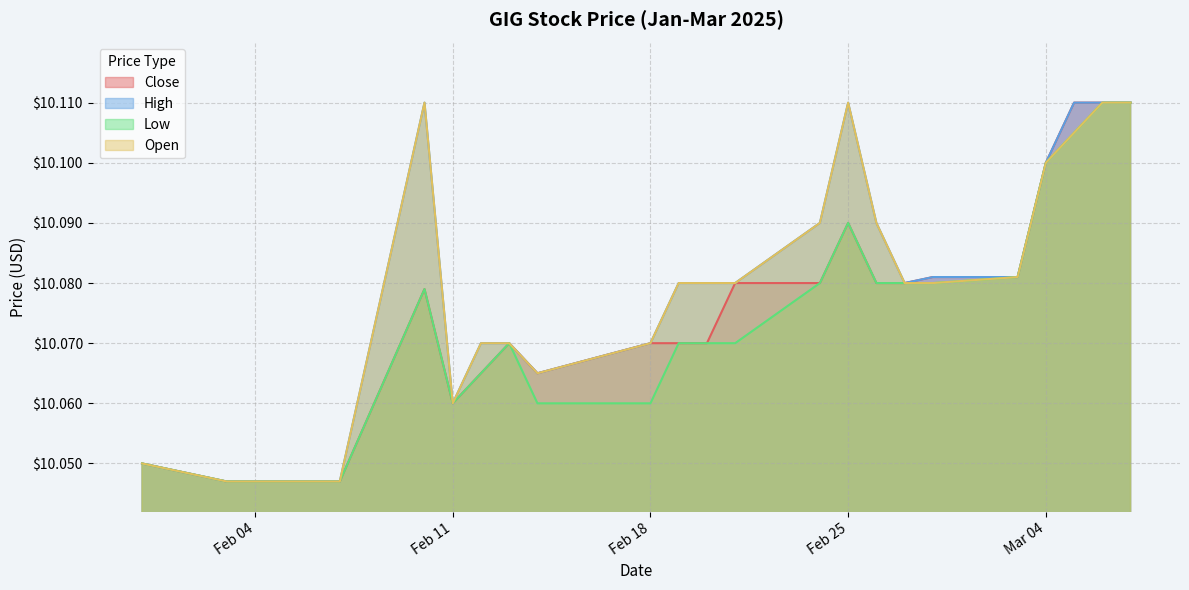

The Low series shows 3.5 at Mar 04. True or false?

False